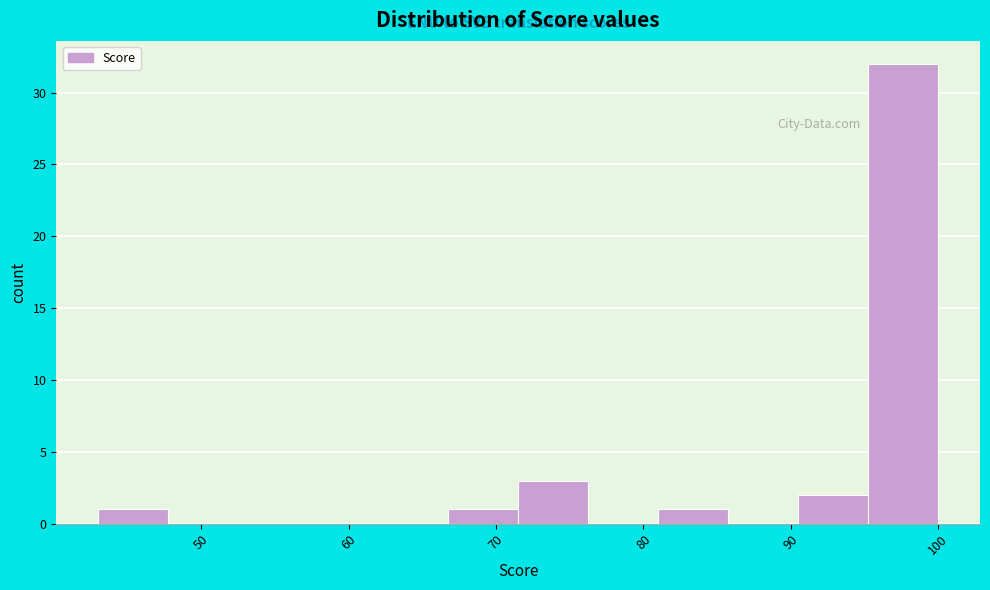

What is the height of the bar covering 91 to 95 on the x-axis? Neither the bar edges nor the heights are printed on the chart, so give them approximately, as read against the axes.

2